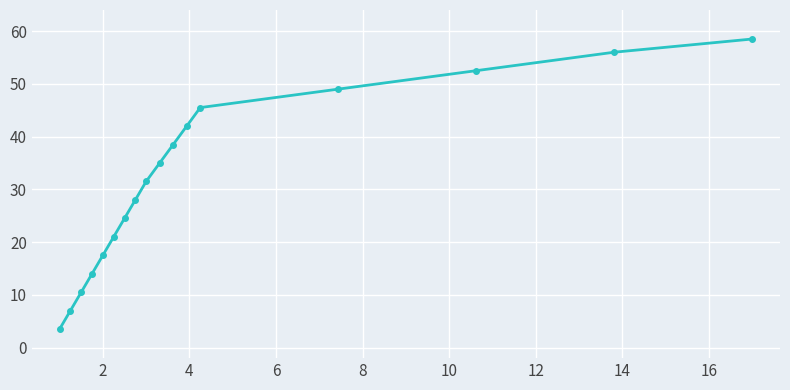

What is the greatest value displayed?

58.5